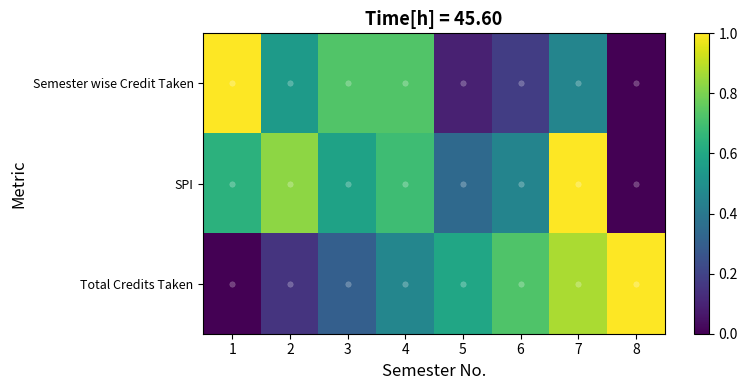

At how many categories does at least one series exceed 0?

8